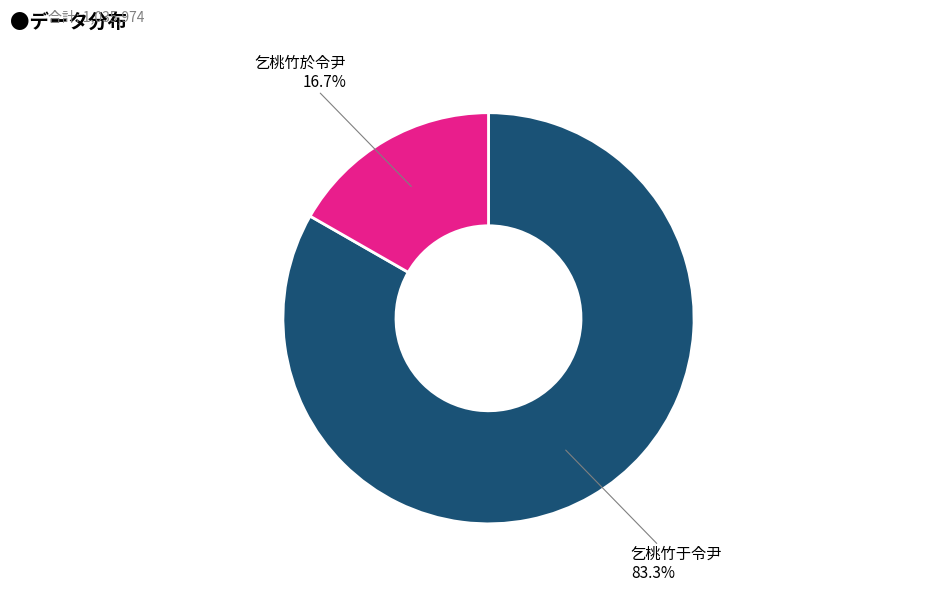

Is there any slice that represents more than half of the pie?

Yes